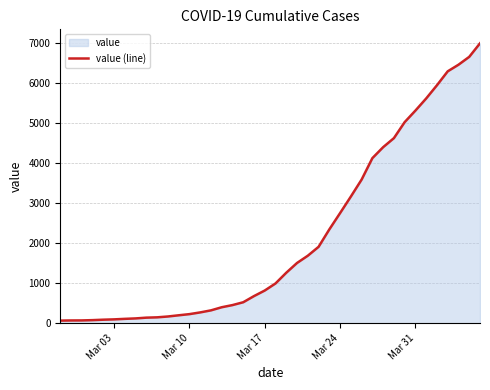

What is the sum of all values?

85677